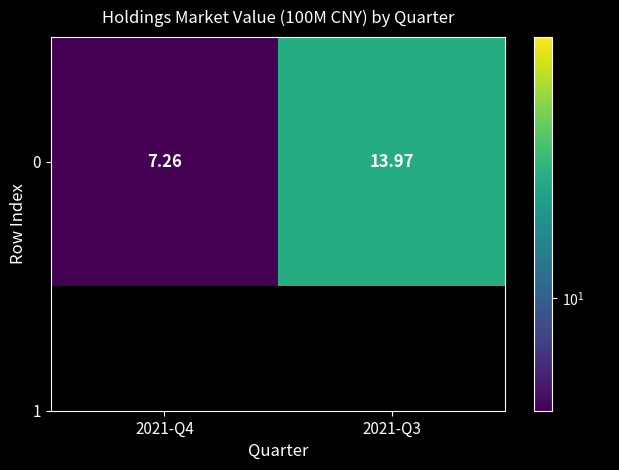

What is the greatest value displayed?

14.0